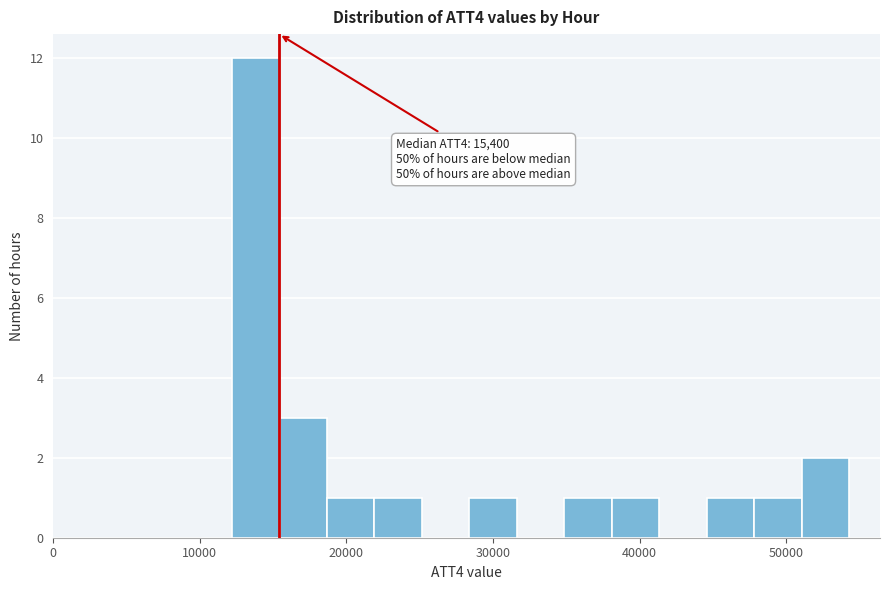

Around what value on the x-axis is the tallest bar? Give the approximate position of its centre, as read against the axis.

14000